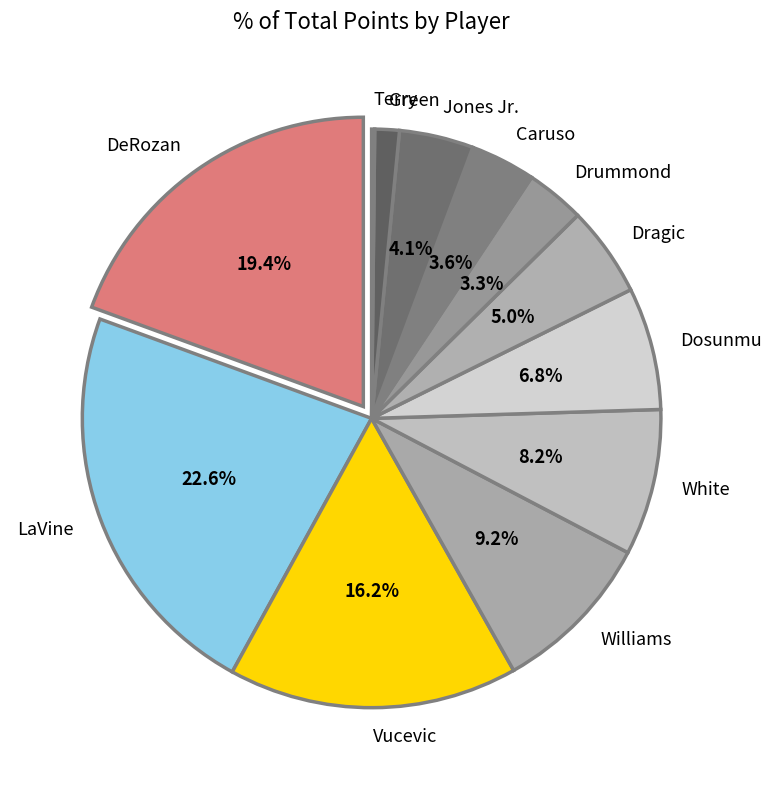

What is the ratio of the value at Jones Jr. to the value at White?

0.5